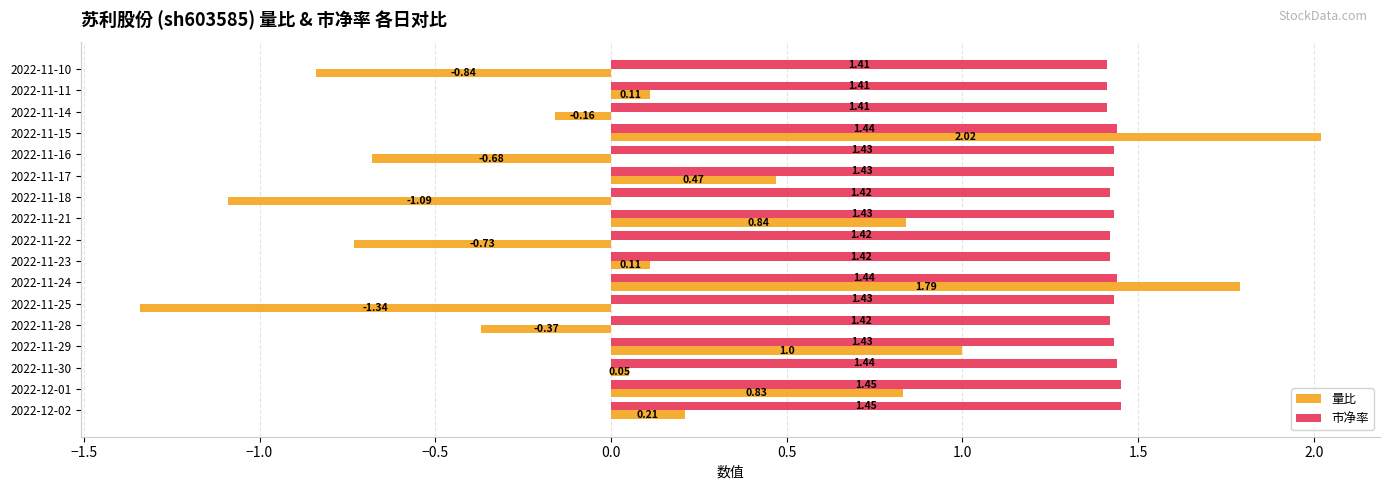

At which category is the sum across all series the highest?

2022-11-15